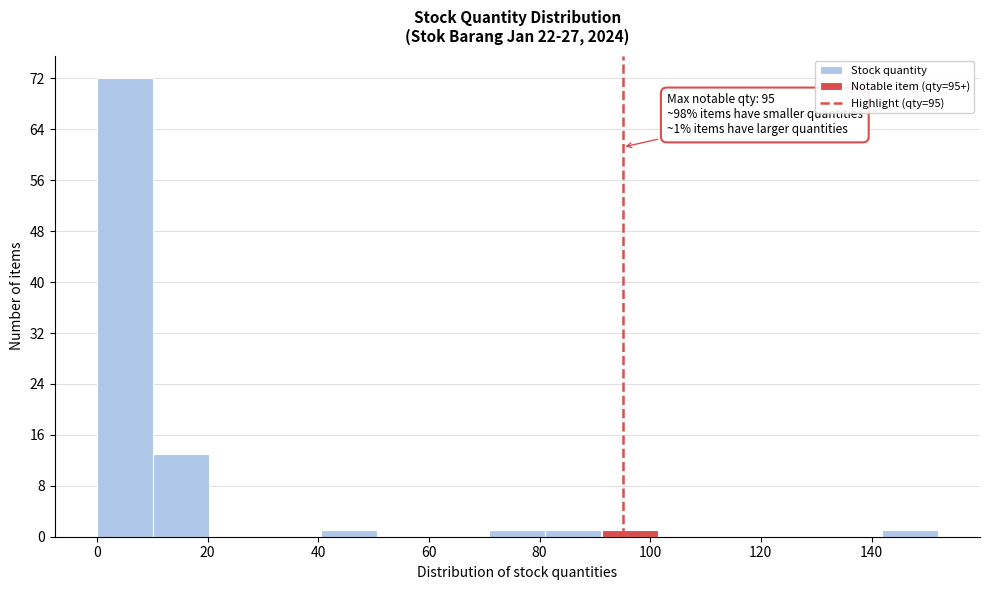

Which range on the x-axis has the tallest bar?

0 to 10